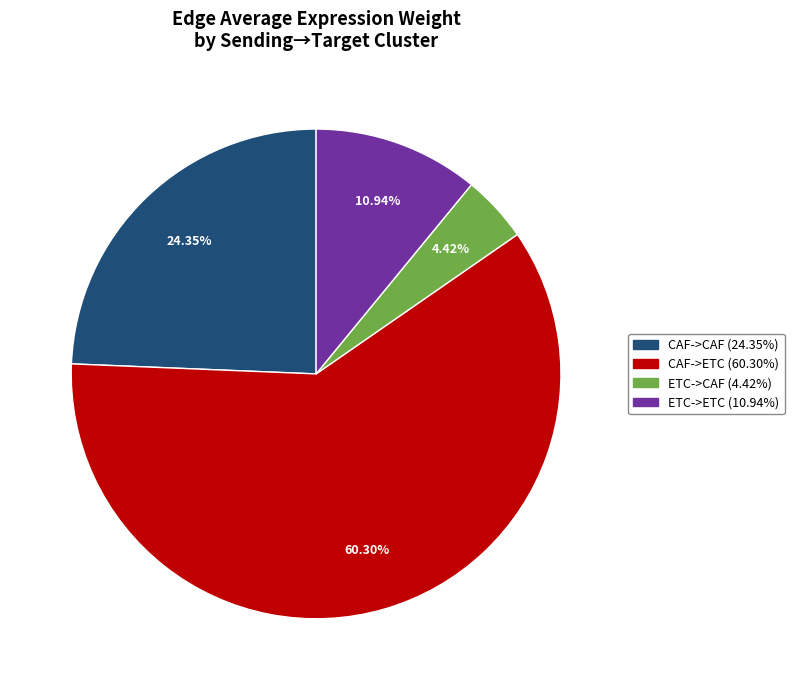

Is it true that ETC->ETC is 22% of the pie?

False